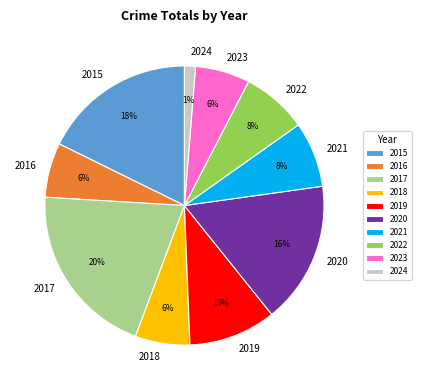

Does 2023 represent more than half of the total?

No